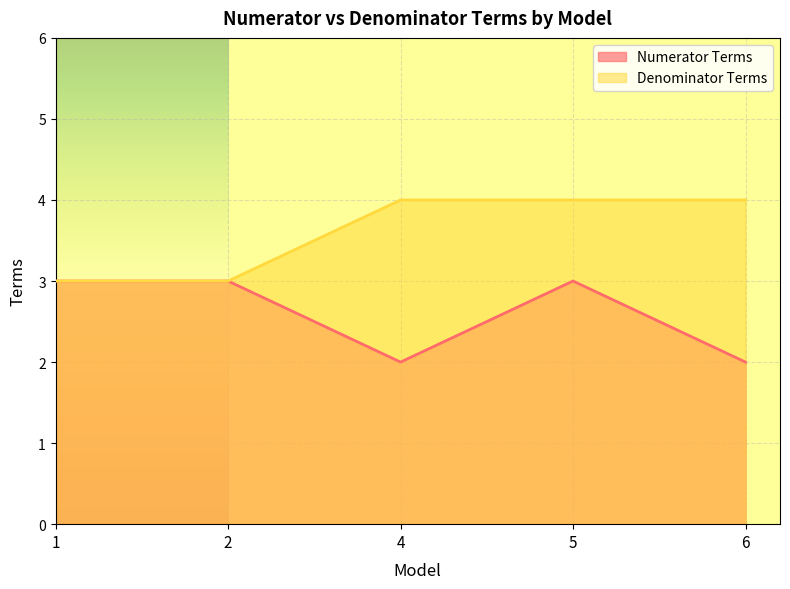

True or false: Denominator Terms and Numerator Terms intersect in this chart.

False